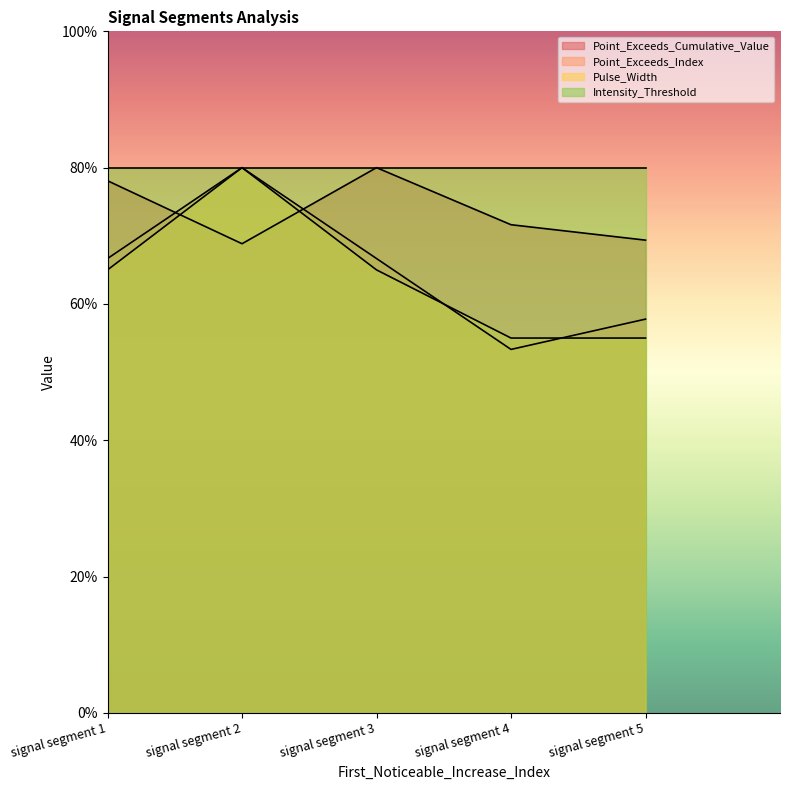

True or false: Point_Exceeds_Cumulative_Value and Pulse_Width intersect in this chart.

True